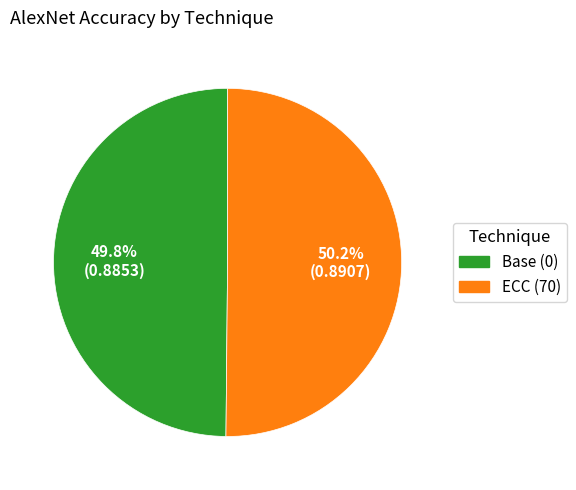

Combined, do Base (0) and ECC (70) account for over 50%?

Yes